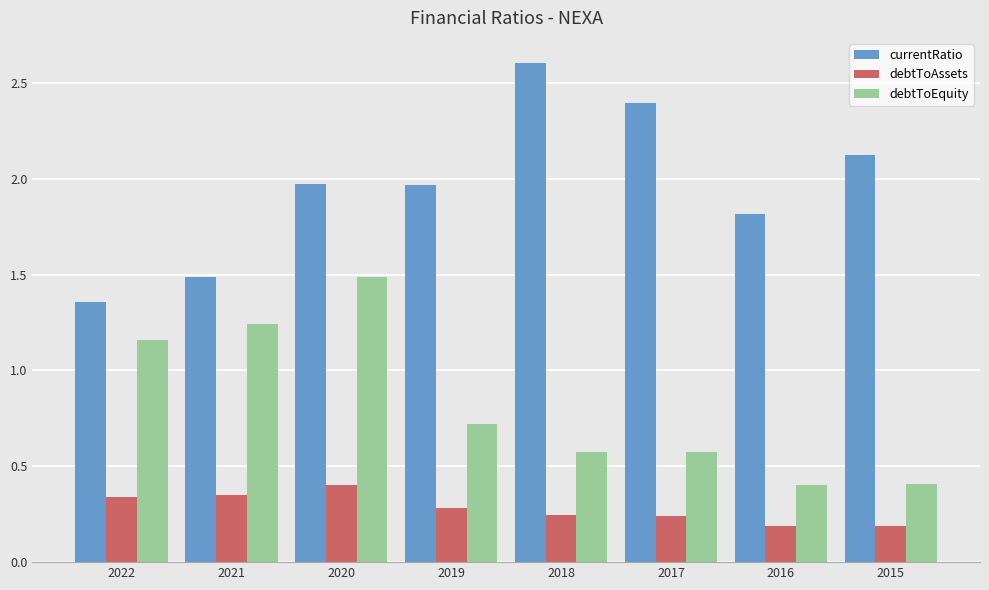

At which label does currentRatio reach its minimum?

2022